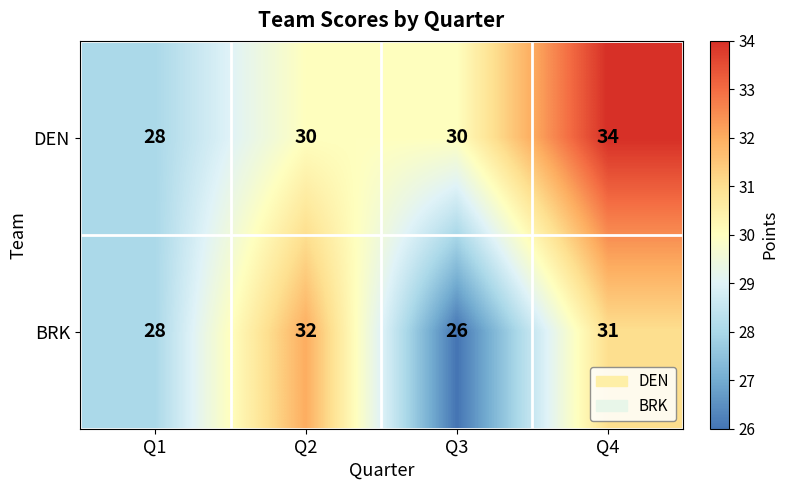

At which category does the chart reach its minimum across all series?

Q3